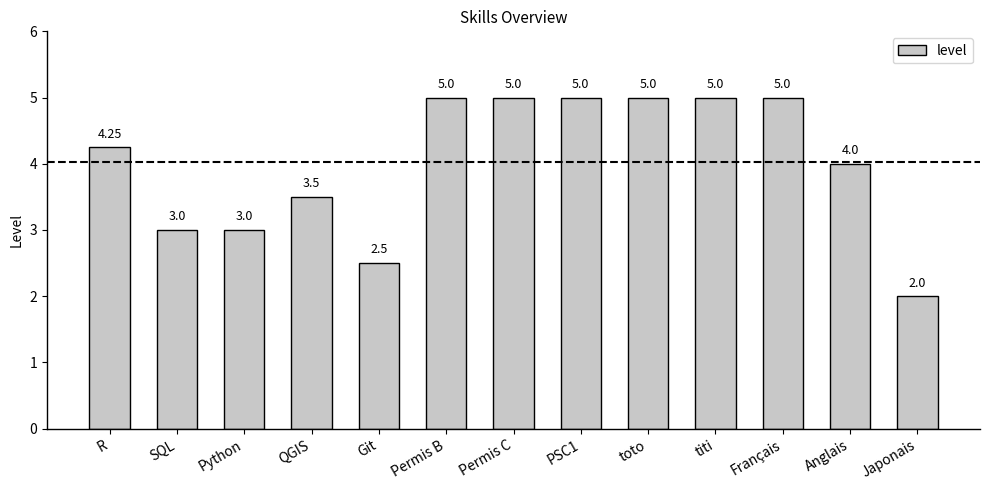

Count the number of categories in the chart.

13